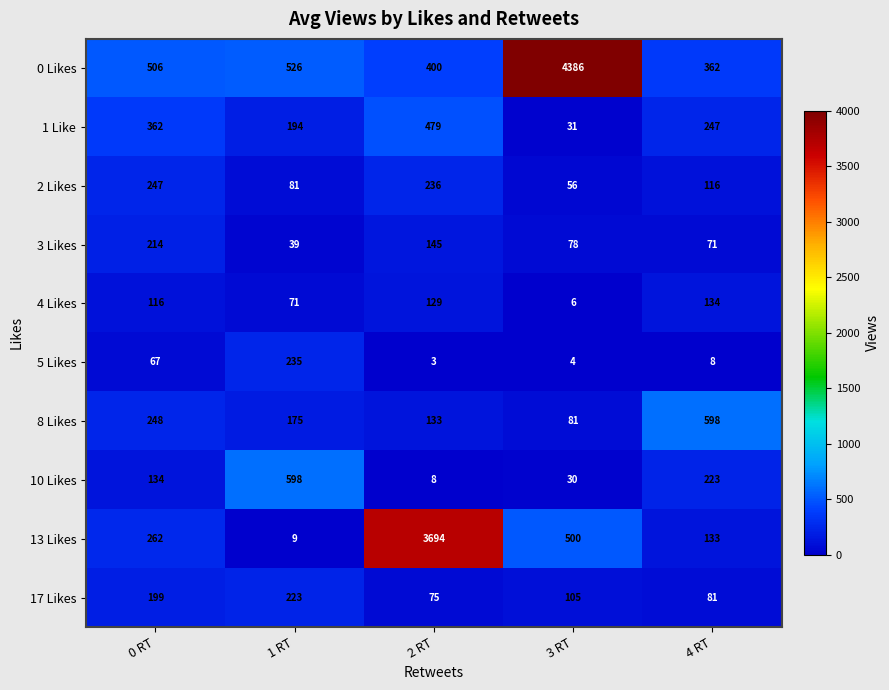

What is the sum of all 3 Likes values?

547